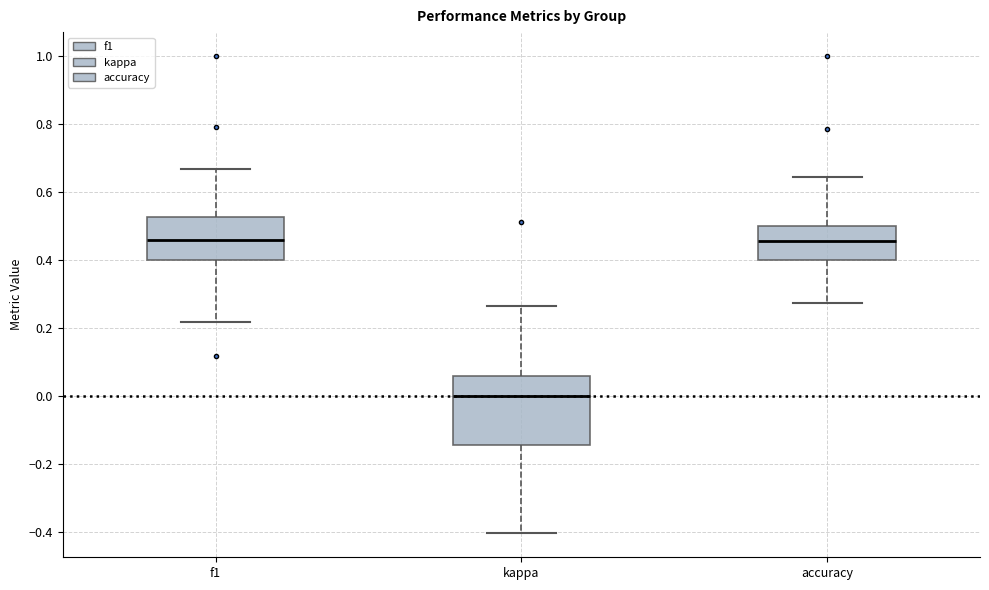

Where is the upper edge of the box for f1 on the y-axis? The values are not printed on the chart, so give them approximately, as read against the axis.

0.52